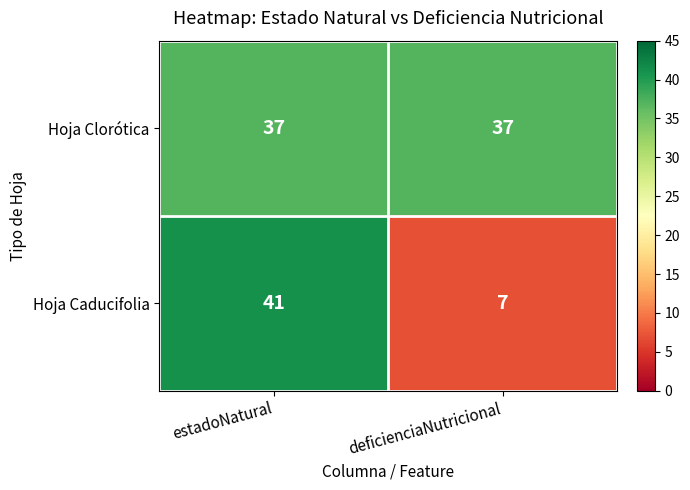

What is the difference between the highest and lowest values at estadoNatural?

4